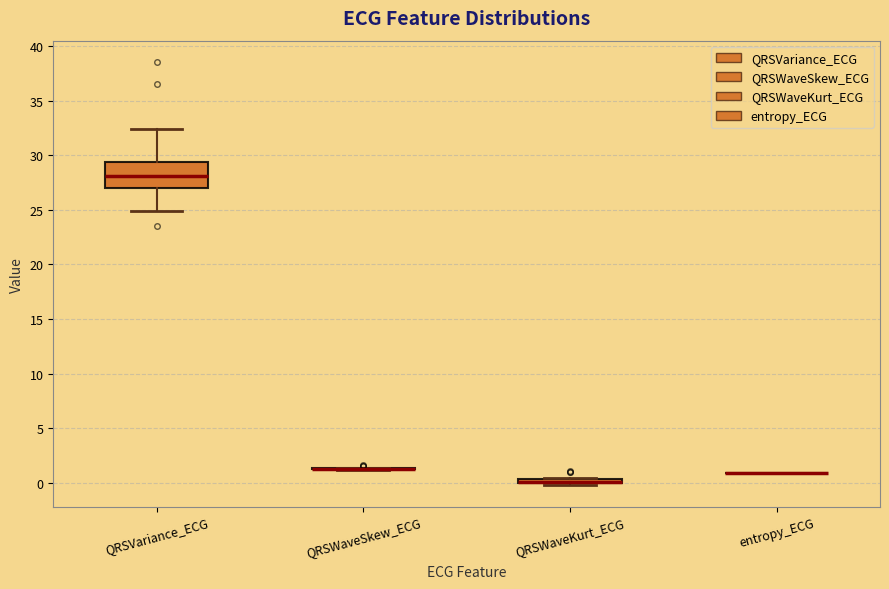

Which box is the tallest, from its lower edge to its upper edge?

QRSVariance_ECG